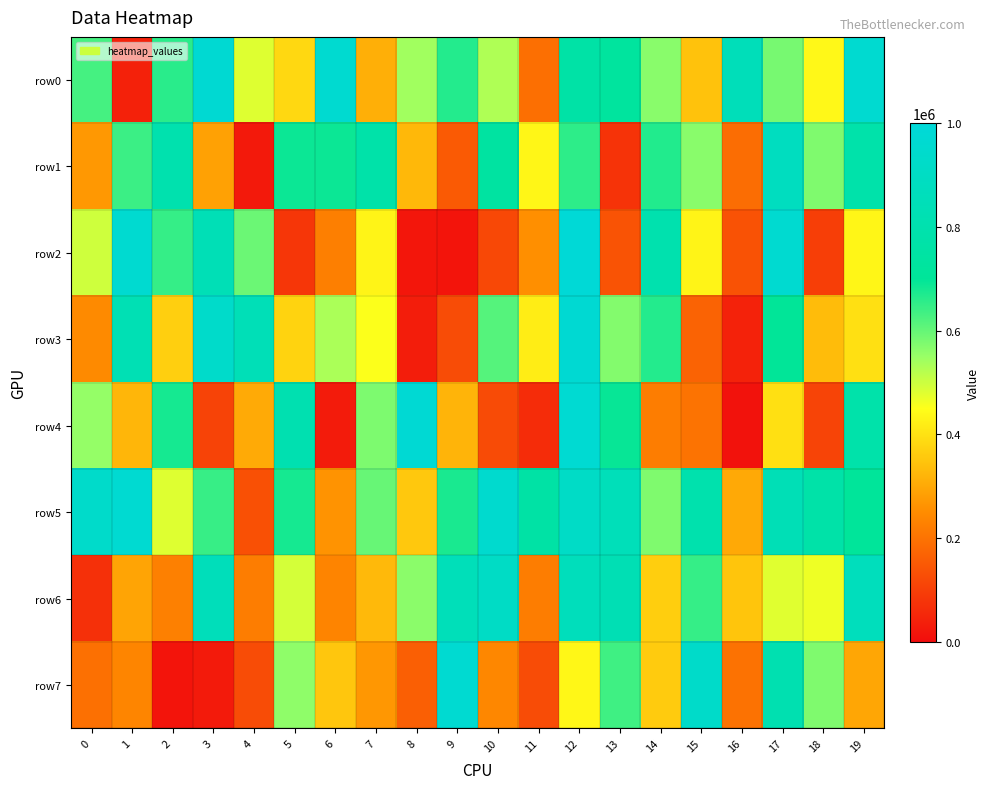

Between 15 and 14, which is larger?

14